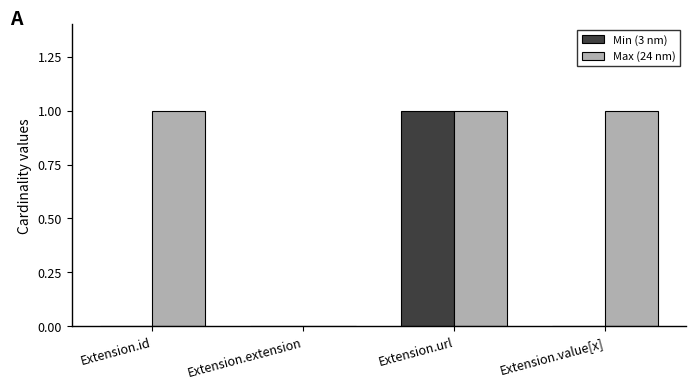

At which category is the sum across all series the highest?

Extension.url